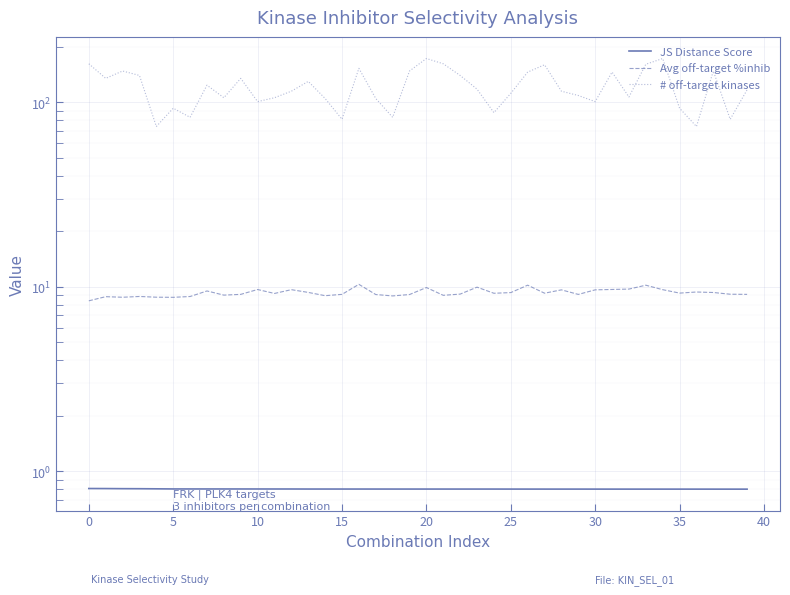

The value of JS Distance Score at 29 is 0.2. True or false?

False